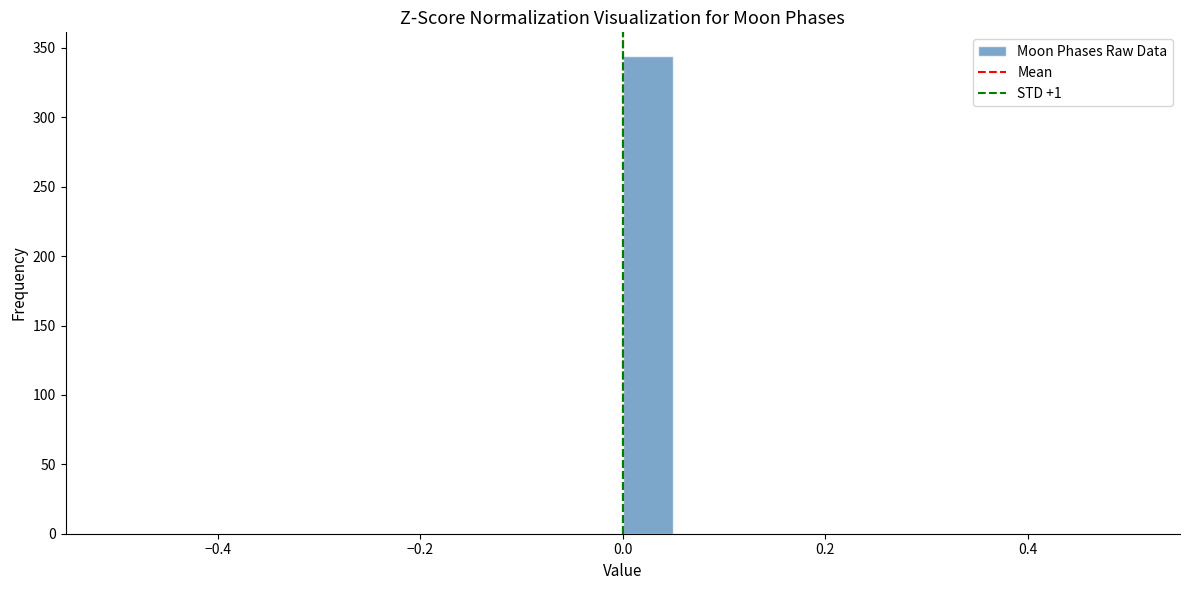

Around what value on the x-axis is the tallest bar? Give the approximate position of its centre, as read against the axis.

0.02